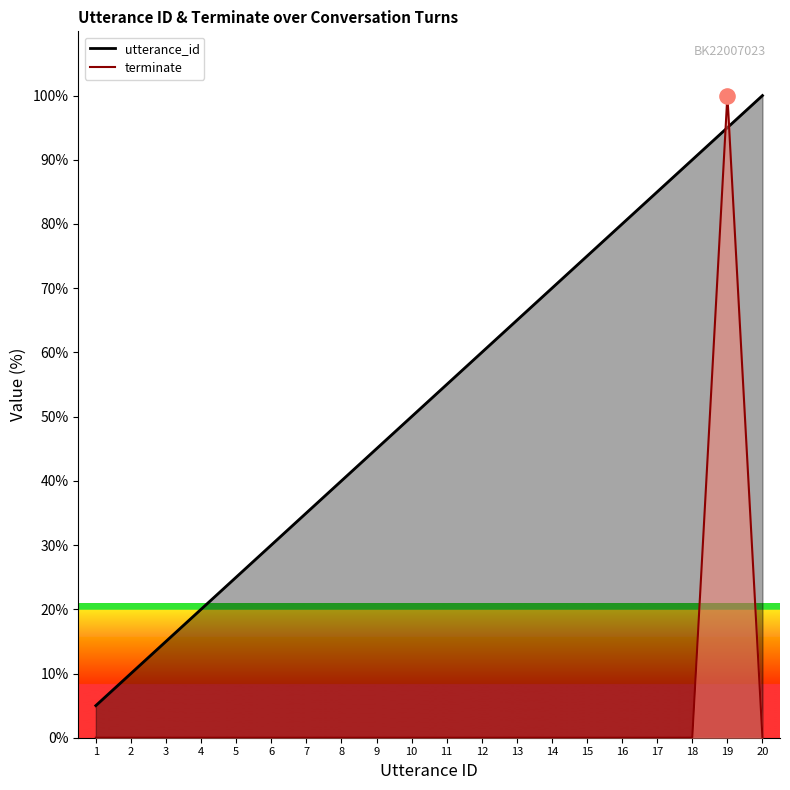

At which category is the sum across all series the highest?

19